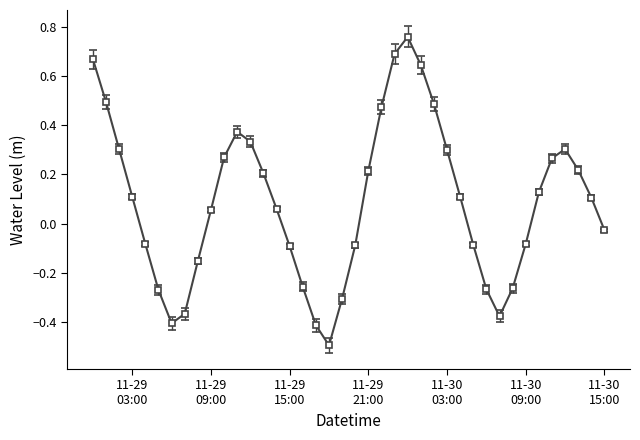

Is this an area chart (filled region under the line)?

No